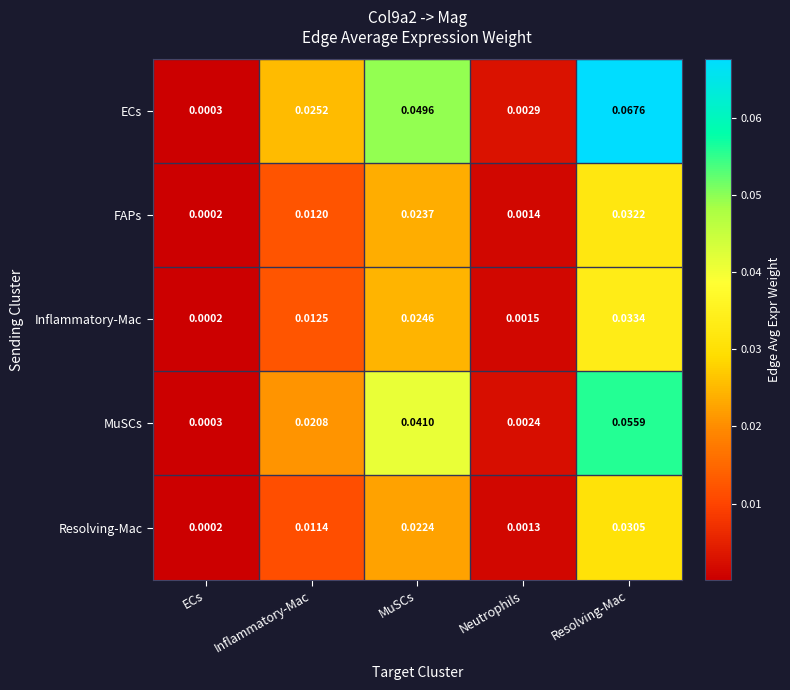

Which series has the largest total across all categories?

ECs